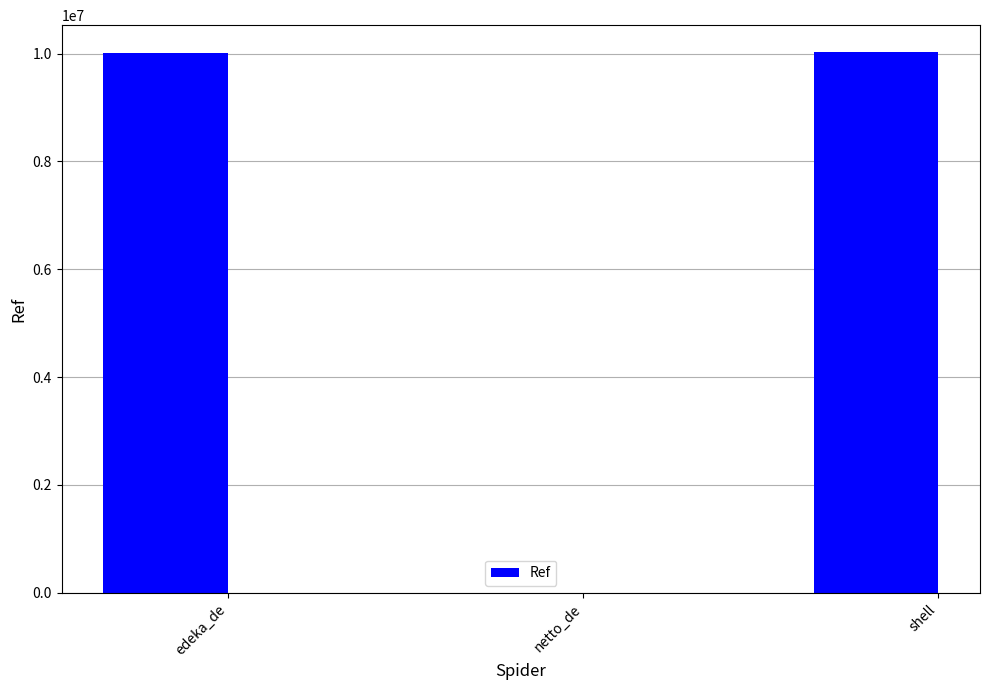

How many data points does each series have?

3